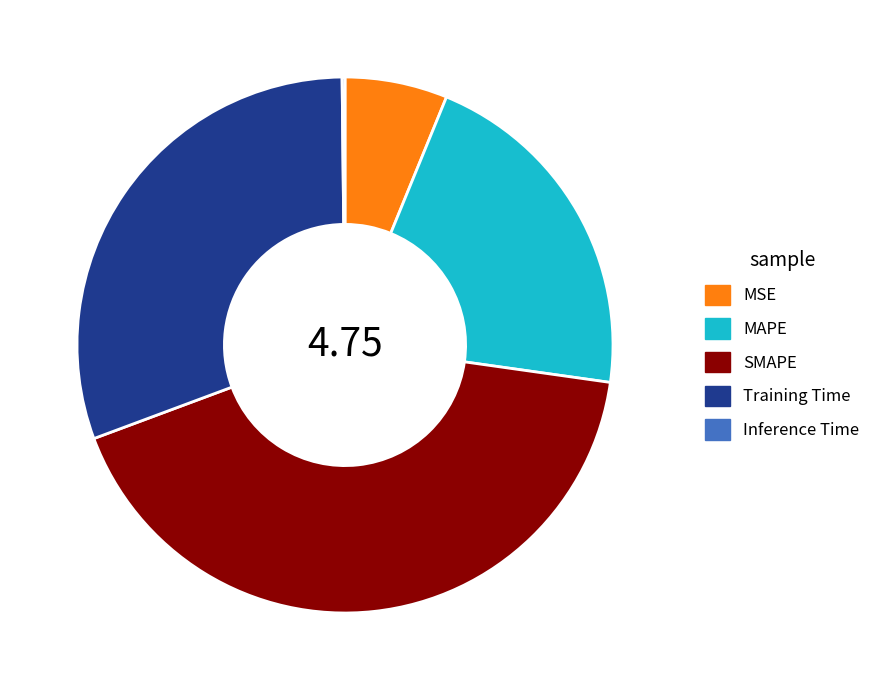

Is the sum of SMAPE and Training Time greater than half?

Yes